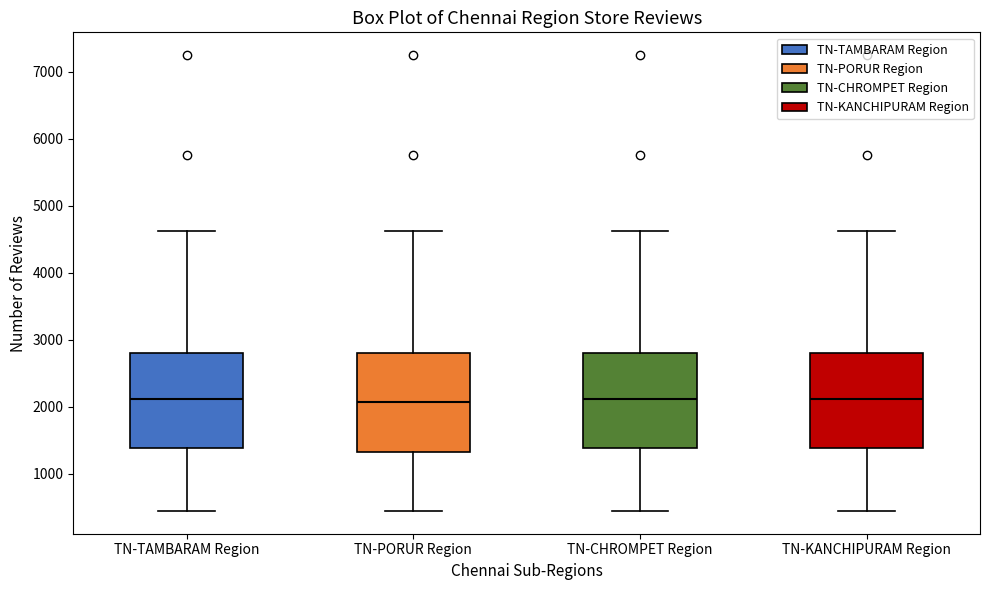

Reading left to right, transcribe this box plot: for each box, give where its median line is, the range the box spans, and where its two whiskers end, as read against the y-axis. The values are not printed on the chart, so give them approximately, as read against the axis.

TN-TAMBARAM Region: median 2100, box 1400 to 2800, whiskers 400 to 4600
TN-PORUR Region: median 2100, box 1300 to 2800, whiskers 400 to 4600
TN-CHROMPET Region: median 2100, box 1400 to 2800, whiskers 400 to 4600
TN-KANCHIPURAM Region: median 2100, box 1400 to 2800, whiskers 400 to 4600